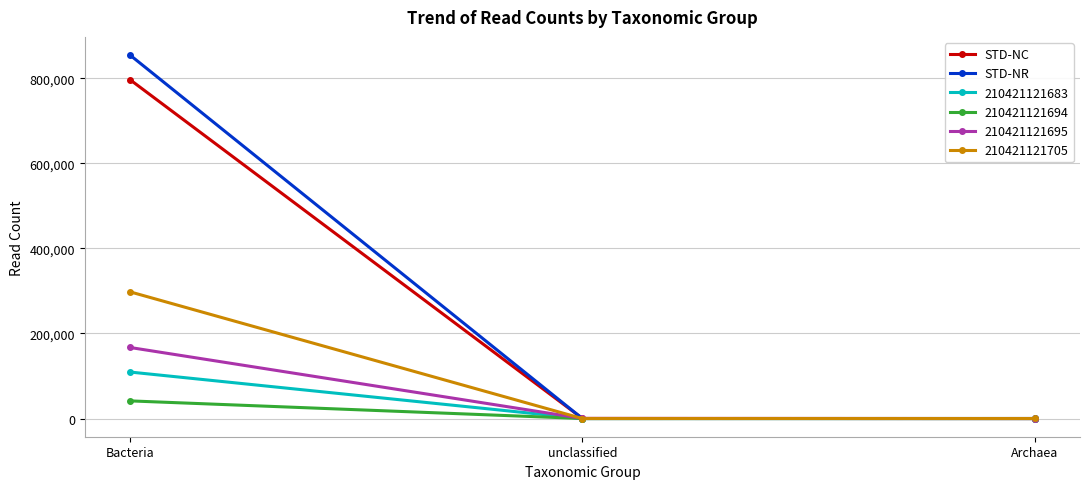

What is the label of the 2nd point from the right?

unclassified